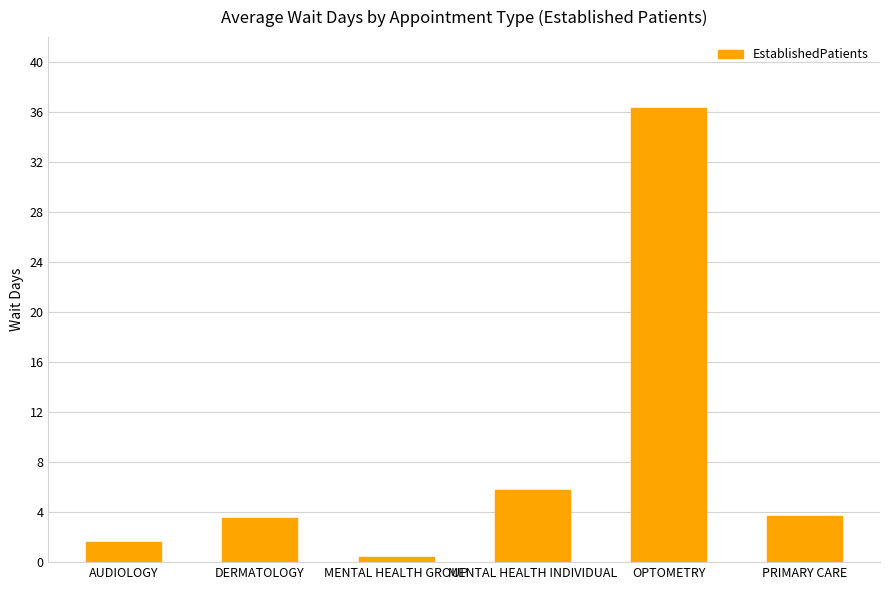

Which category has the highest value across all series?

OPTOMETRY